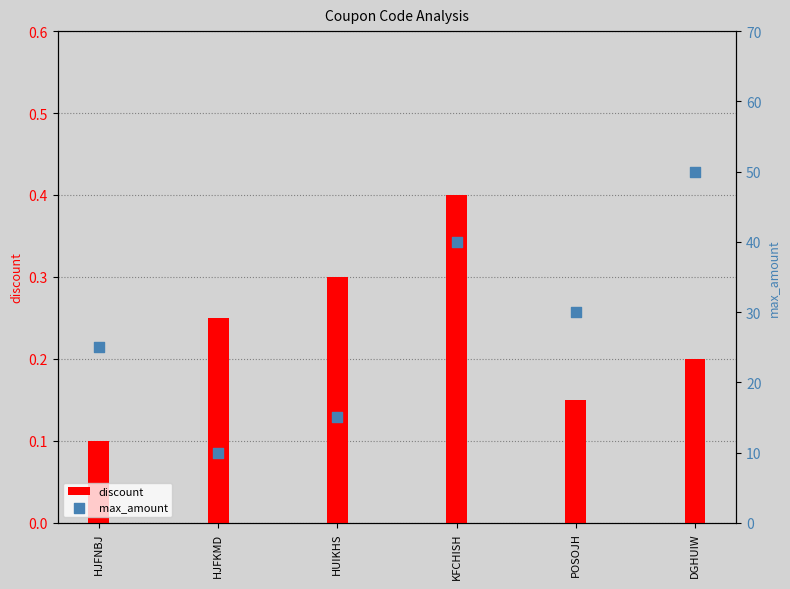

At which category is the sum across all series the highest?

DGHUIW